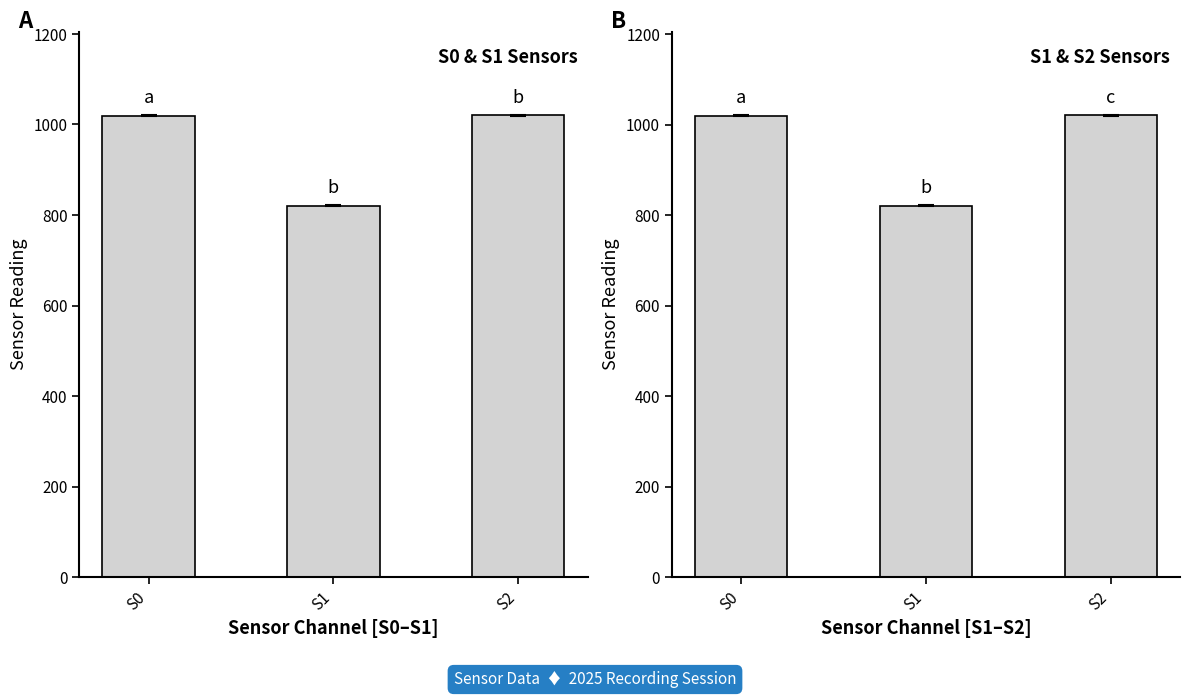

At S0, list the series in order from largest to smallest.

panel_B, panel_A